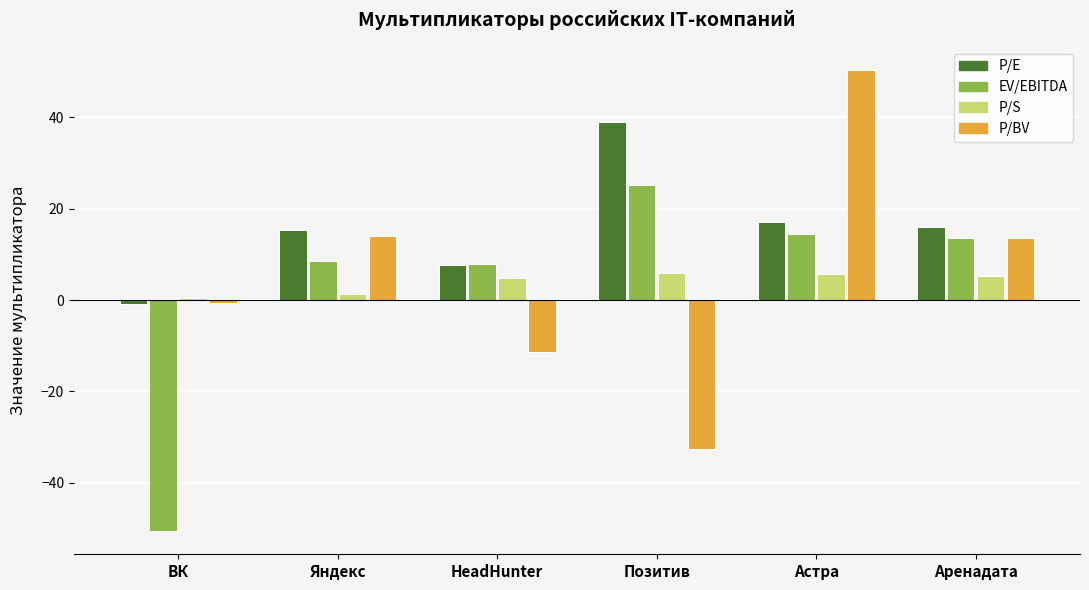

Is the value of P/E at Аренадата greater than the value of EV/EBITDA at Аренадата?

Yes